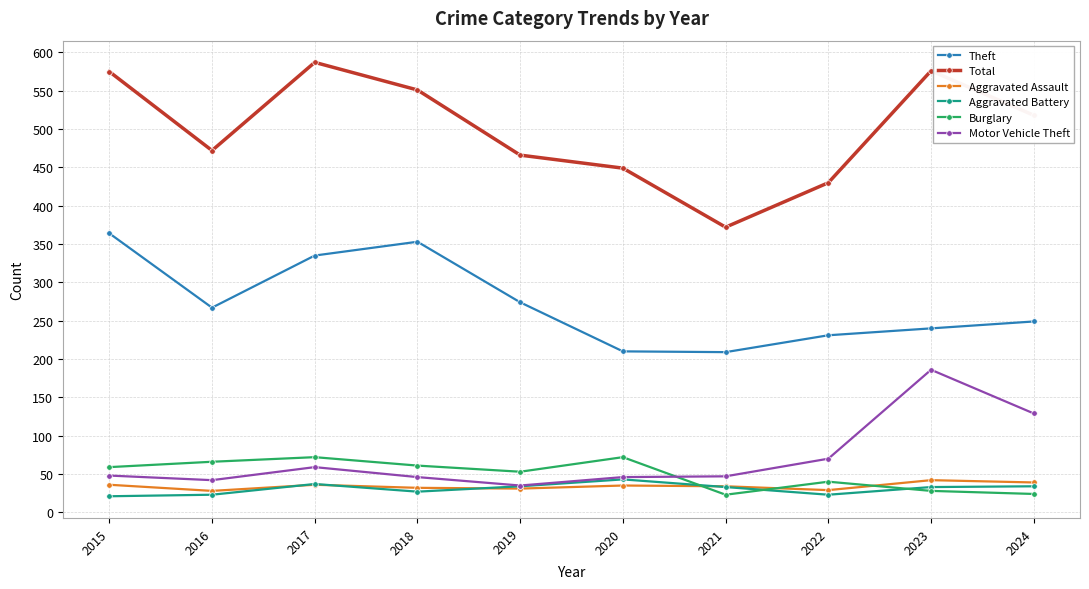

How many lines are shown in the chart?

6